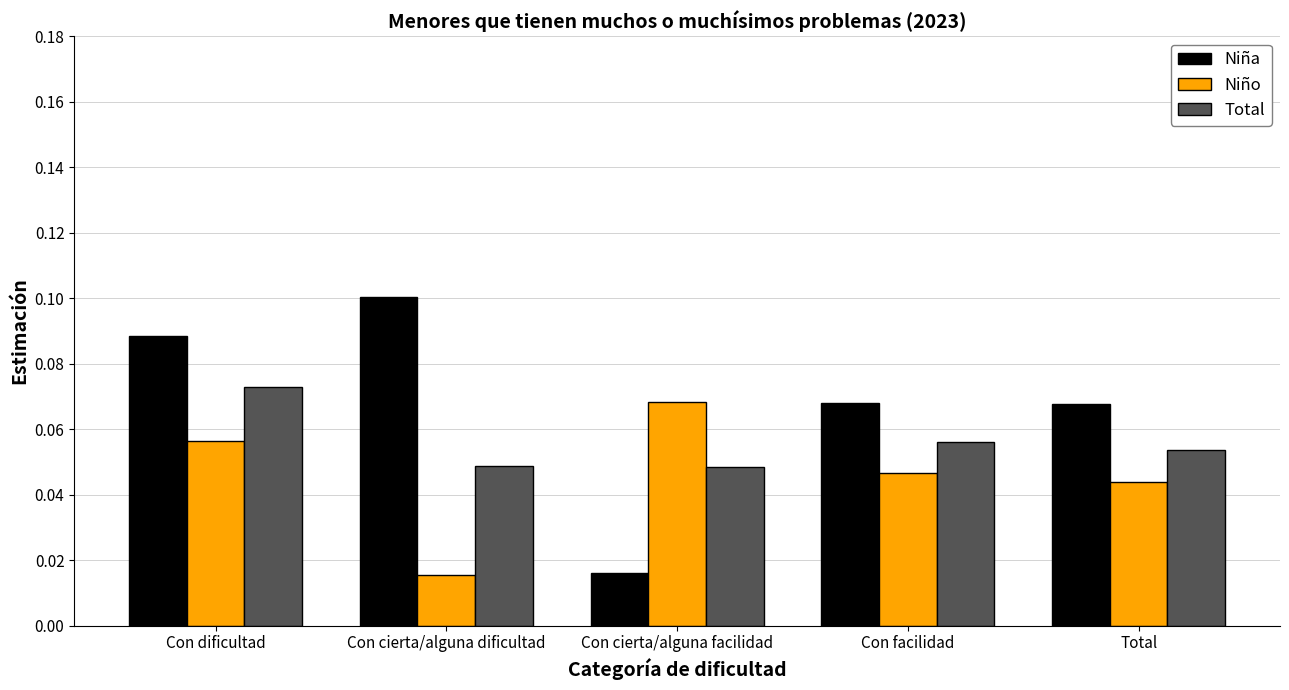

What is the label of the 1st bar from the left?

Con dificultad